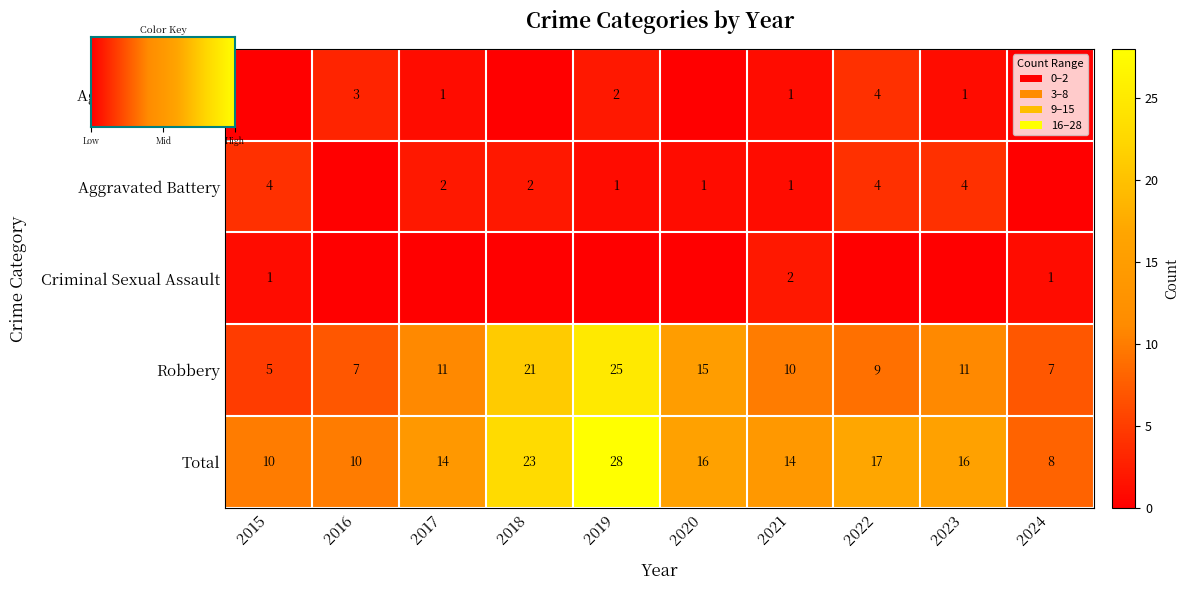

How many data points does each series have?

10